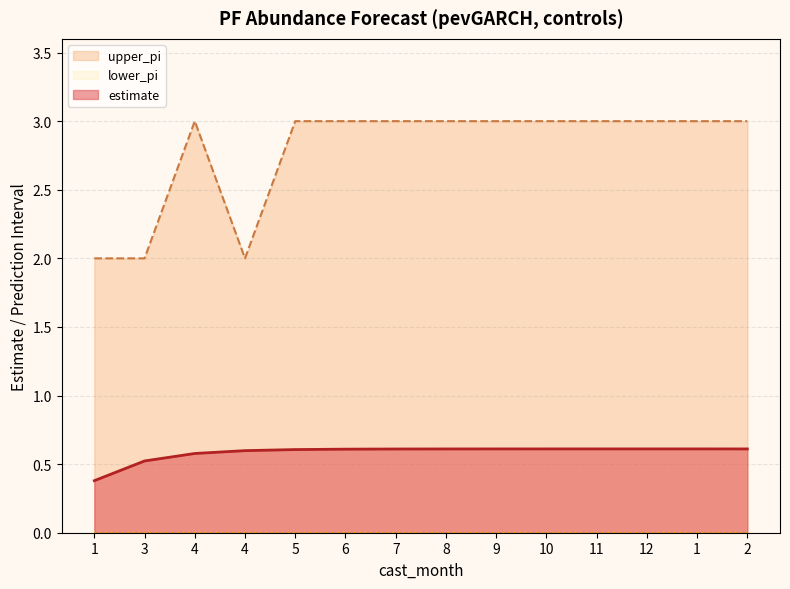

Is it true that upper_pi equals 3.0 at 5?

True